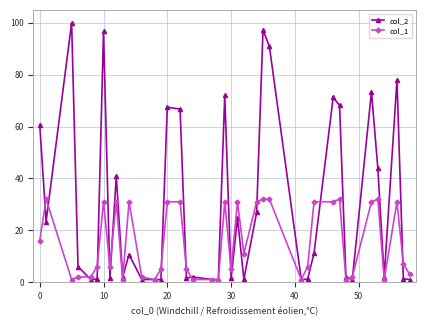

At how many categories does at least one series exceed 20?

19